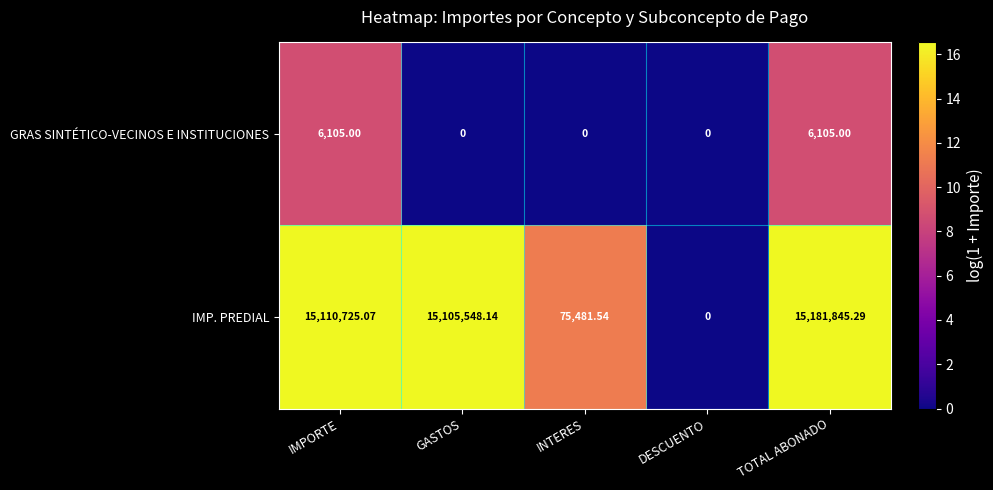

At which category does the chart reach its peak across all series?

TOTAL ABONADO